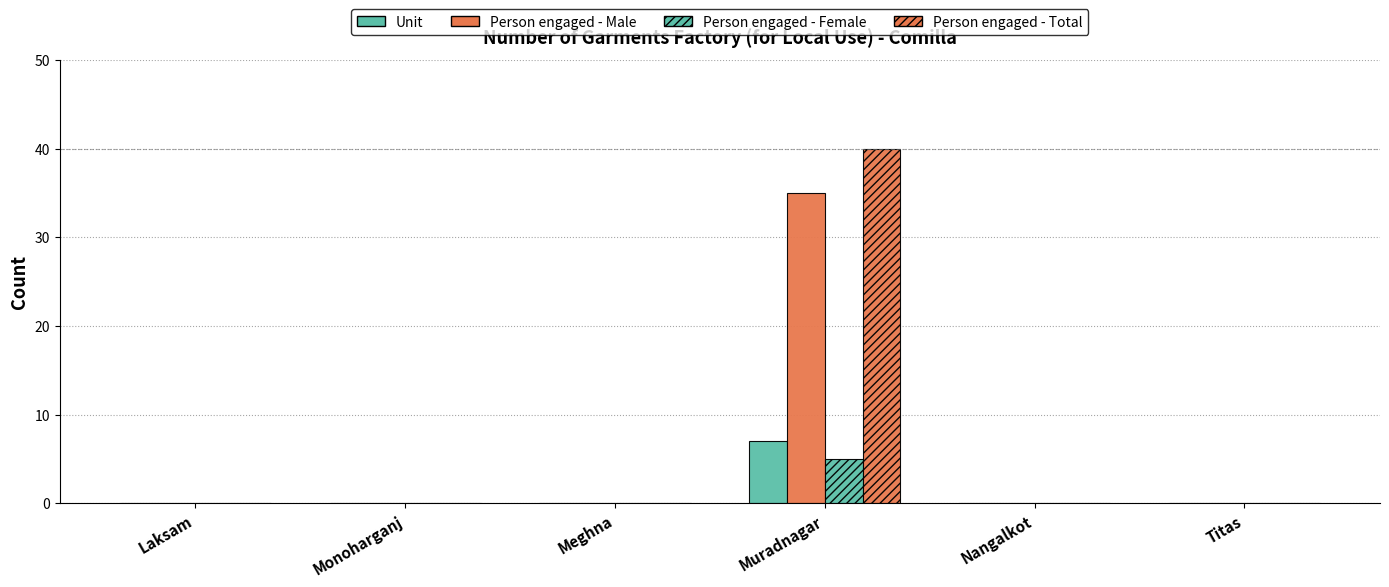

How many series are shown in this chart?

4